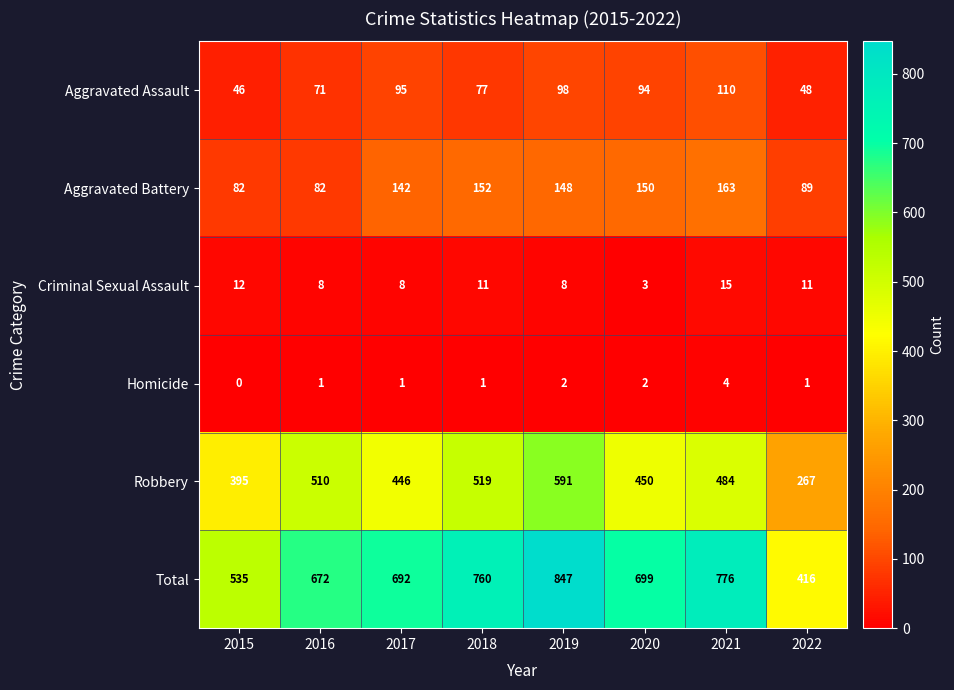

Which label corresponds to the largest value in the chart?

2019